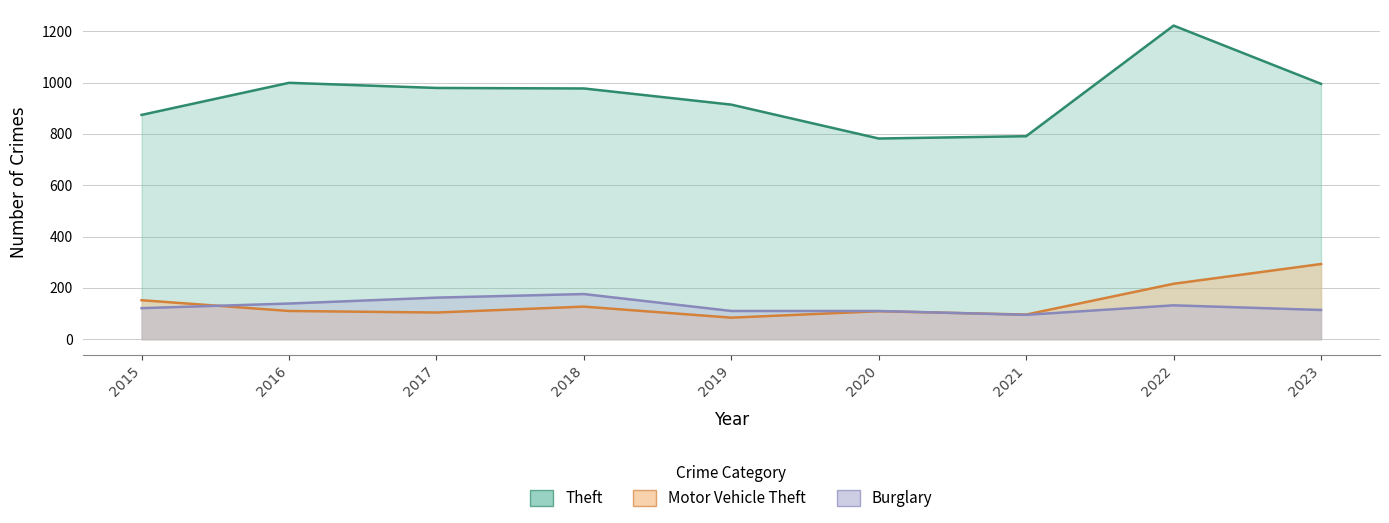

Where does the Burglary series first go above 121?

2016